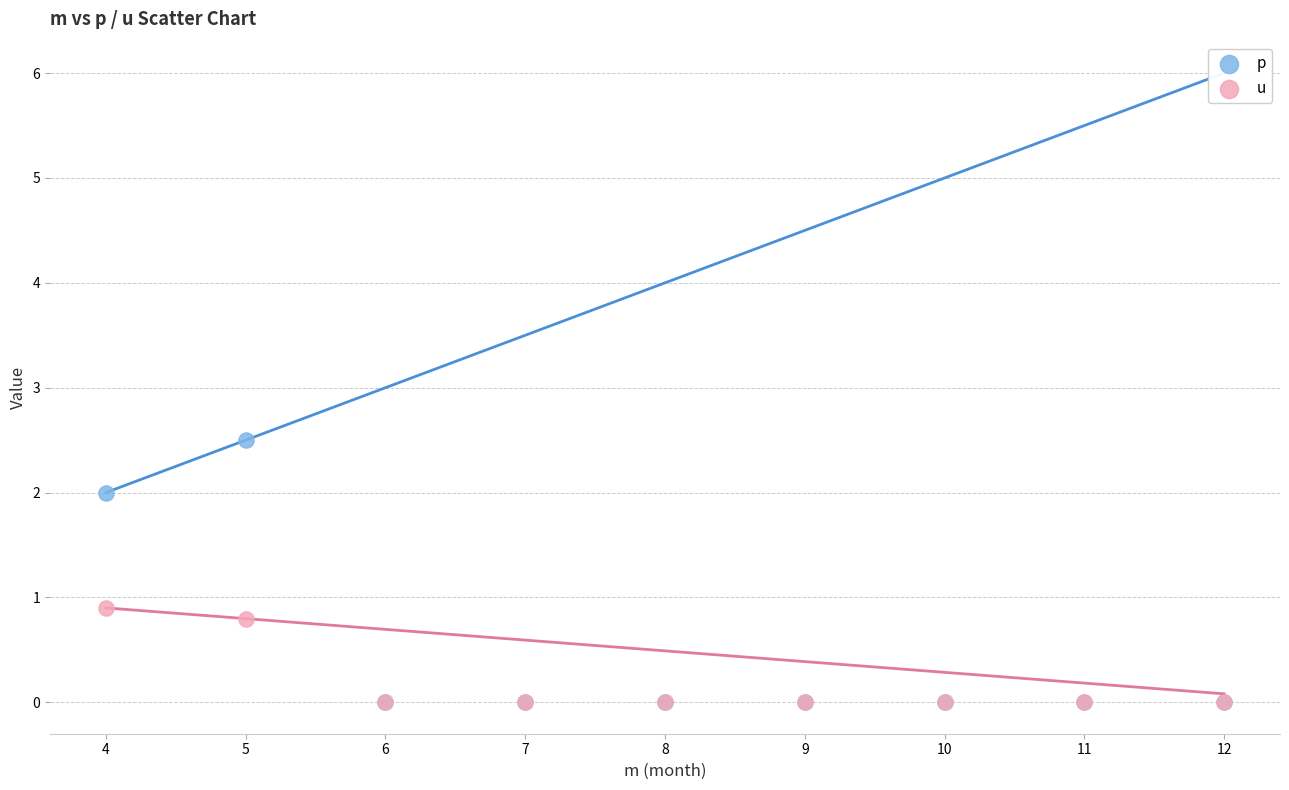

Across all series, what Y value is closest to 1?

0.9